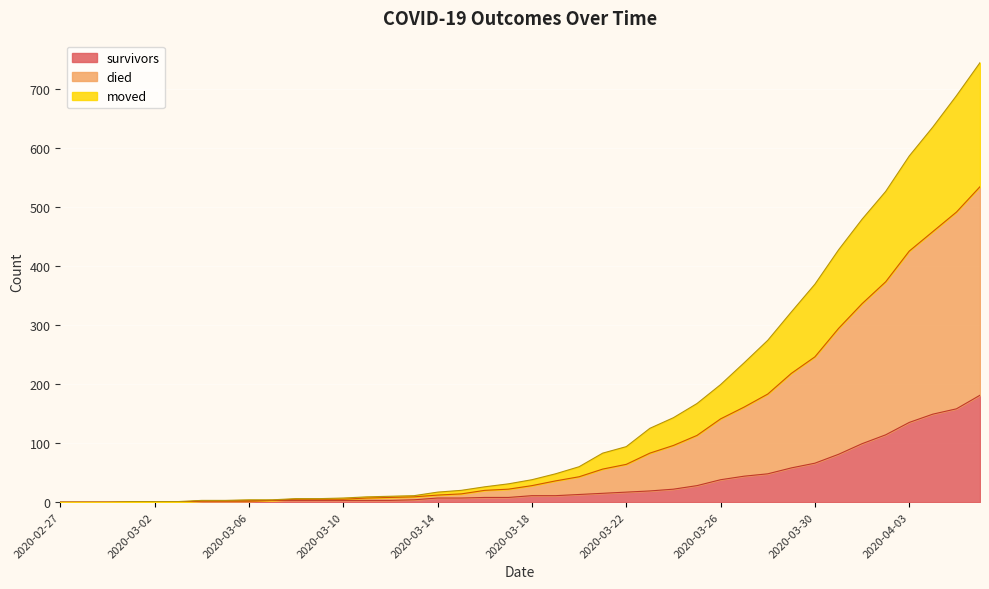

What is the value of the died point at the 9th from the left?

4